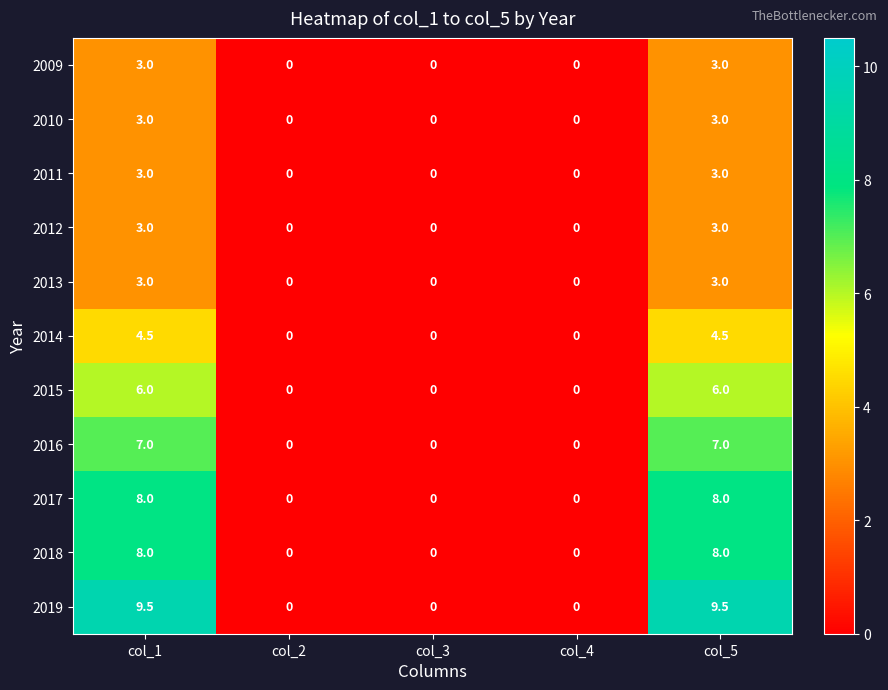

Which series has the largest total across all categories?

2019